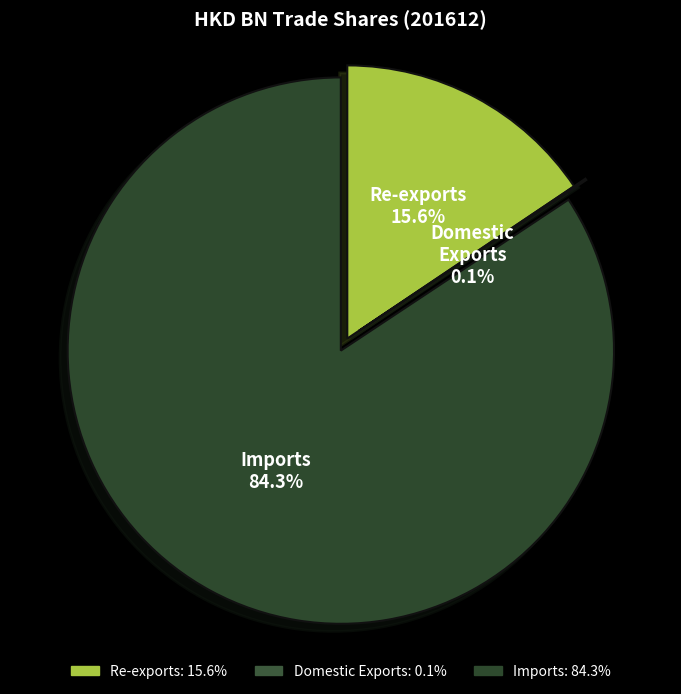

What portion of the pie excludes Imports?

15.7%